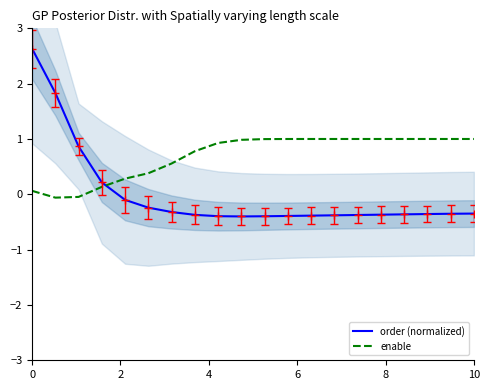

The value of enable at 10 is 1.5. True or false?

False